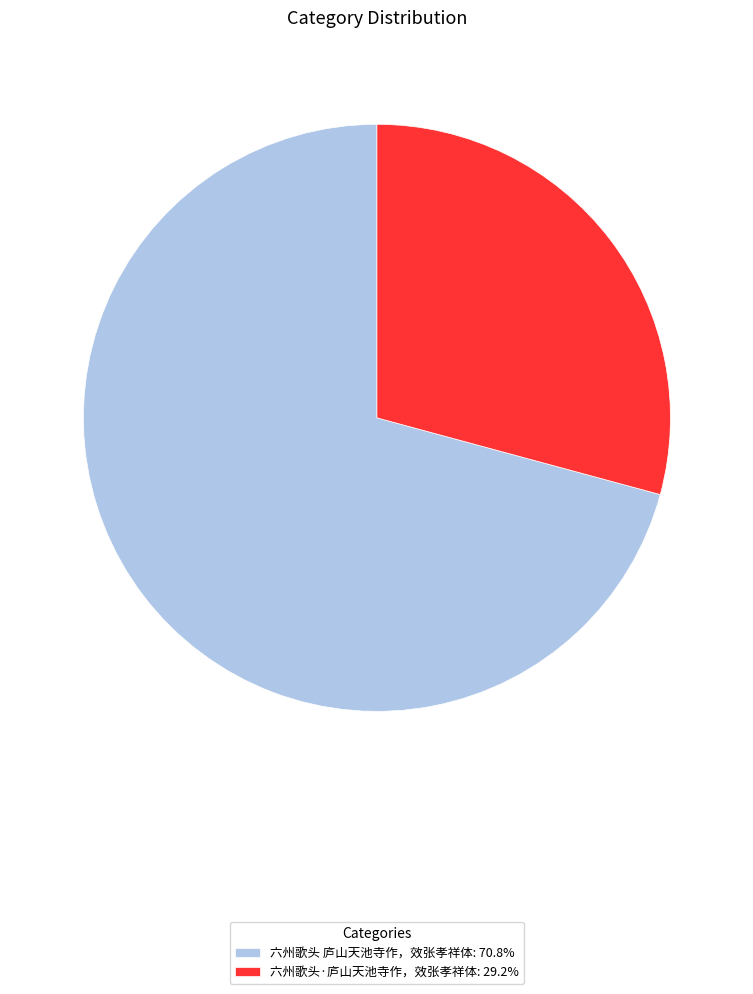

How many segments does this pie chart have?

2